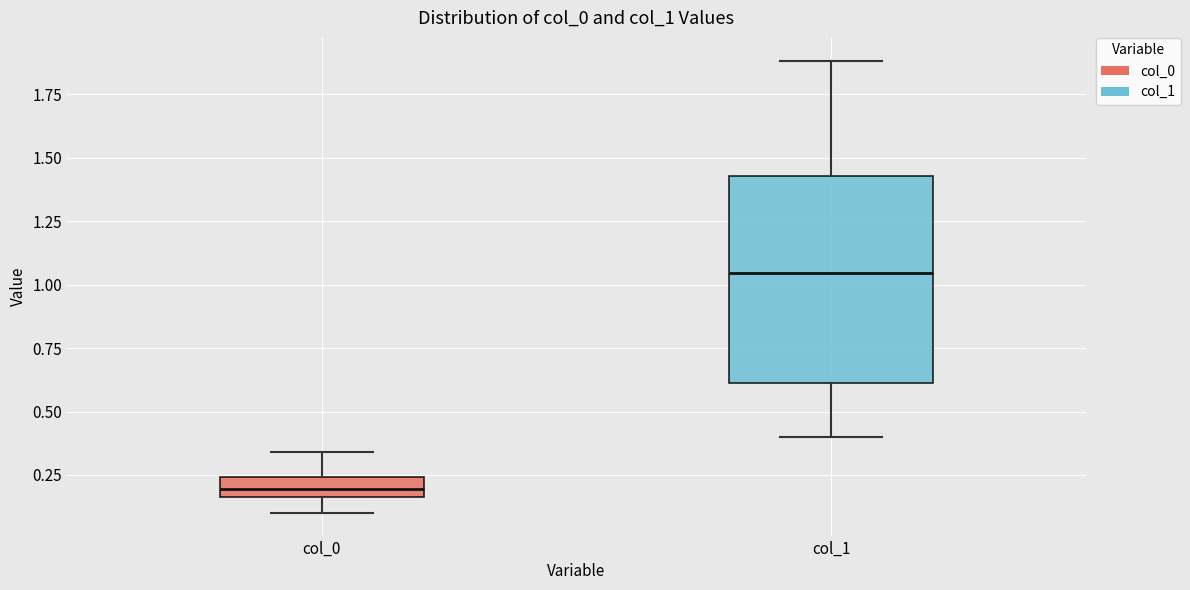

Reading left to right, read every box against the y-axis: the position of its median line, the range the box covers, and the ends of its whiskers. The values are not printed on the chart, so give them approximately, as read against the axis.

col_0: median 0.20, box 0.15 to 0.25, whiskers 0.10 to 0.35
col_1: median 1.05, box 0.60 to 1.45, whiskers 0.40 to 1.90